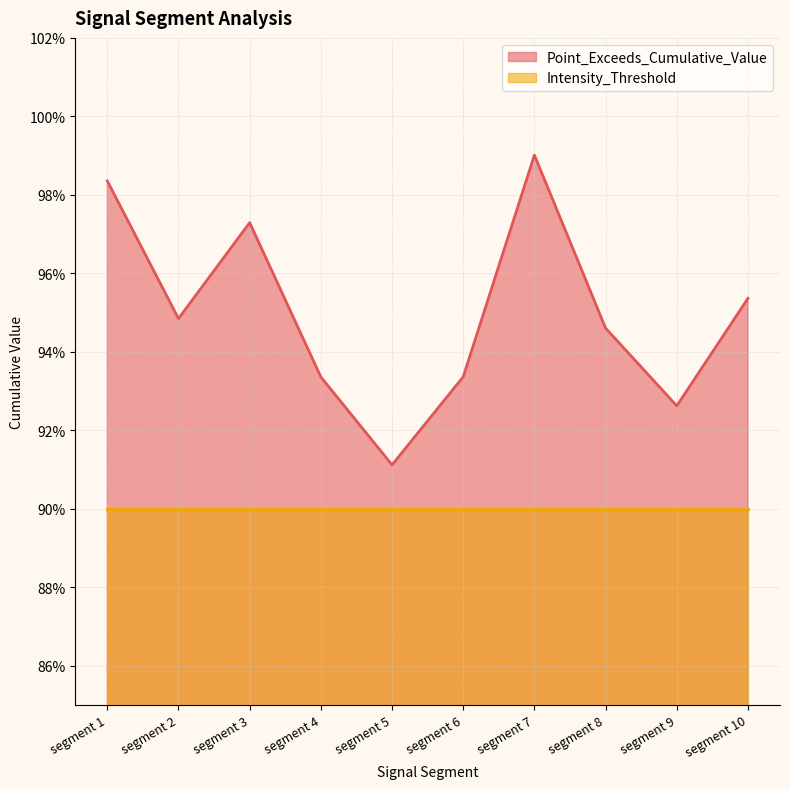

Which category has the lowest value across all series?

segment 5